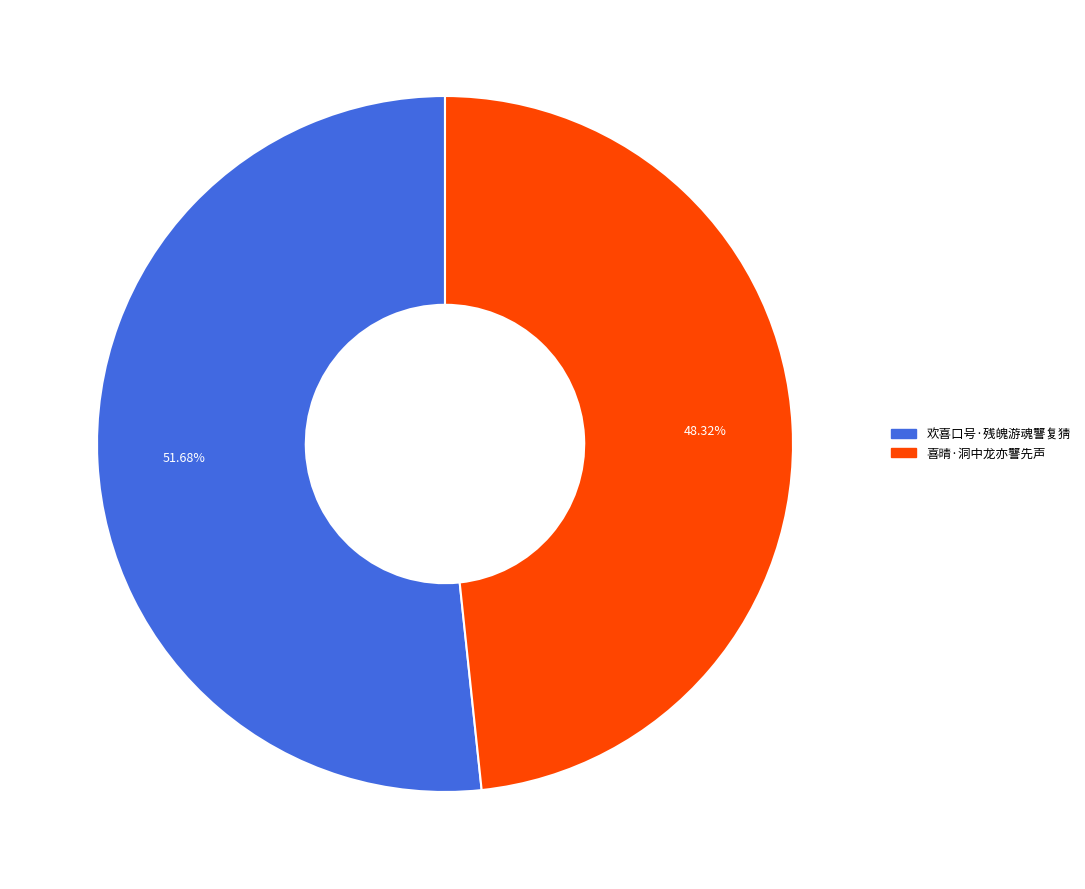

To the nearest percent, what portion does 欢喜口号·残魄游魂讋复猜 represent?

52%